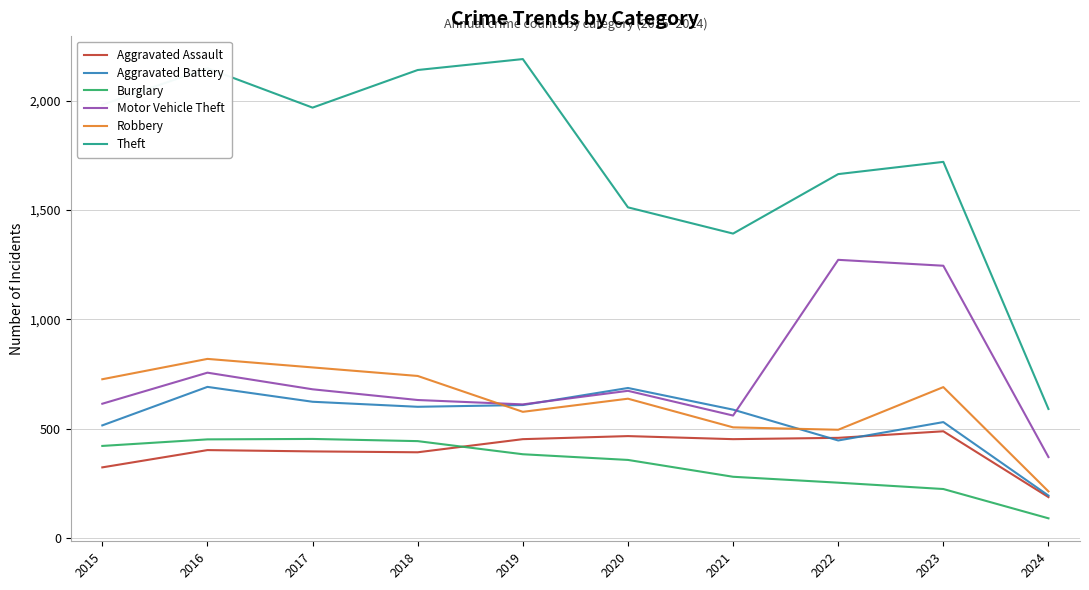

In Robbery, how many points are lower than both neighbors (excluding endpoints)?

2